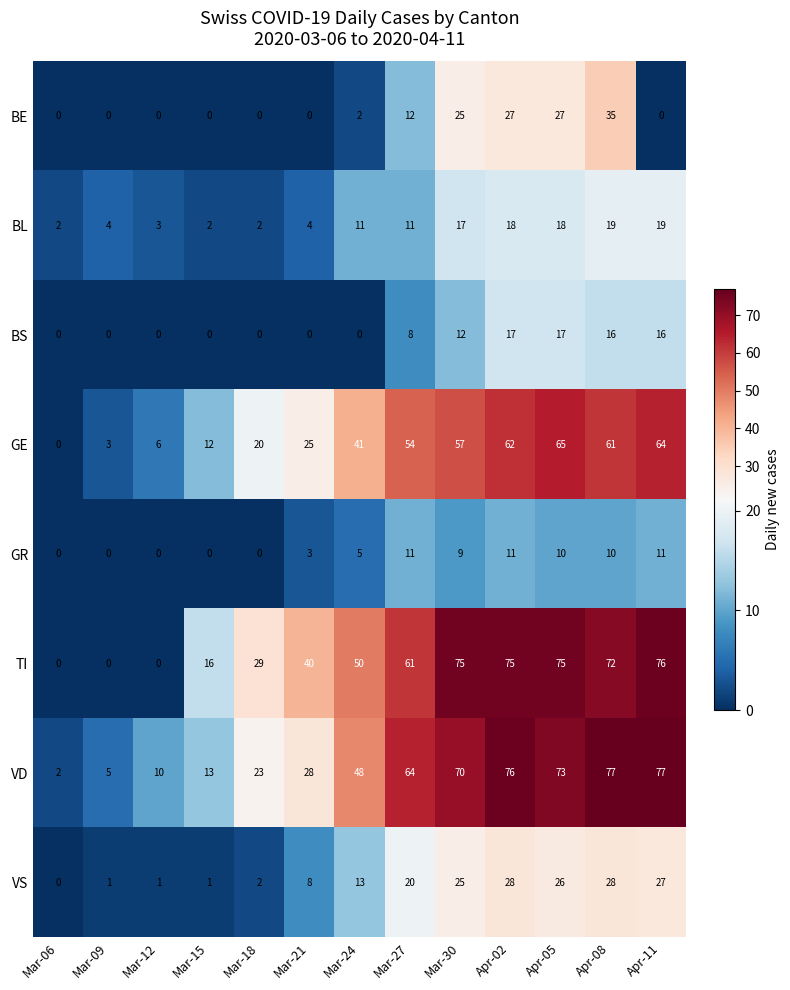

List the series in order of their peak value, highest first.

VD, TI, GE, BE, VS, BL, BS, GR